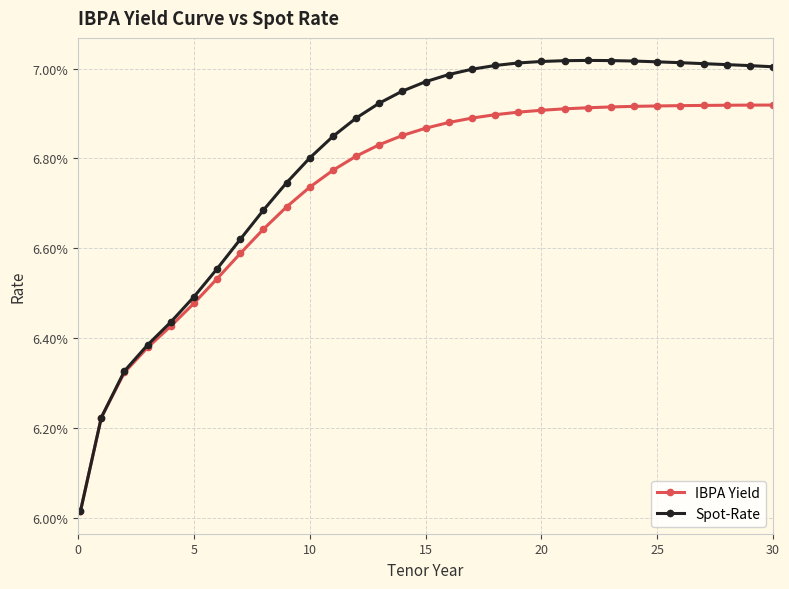

Which series has the widest spread of values?

Spot-Rate